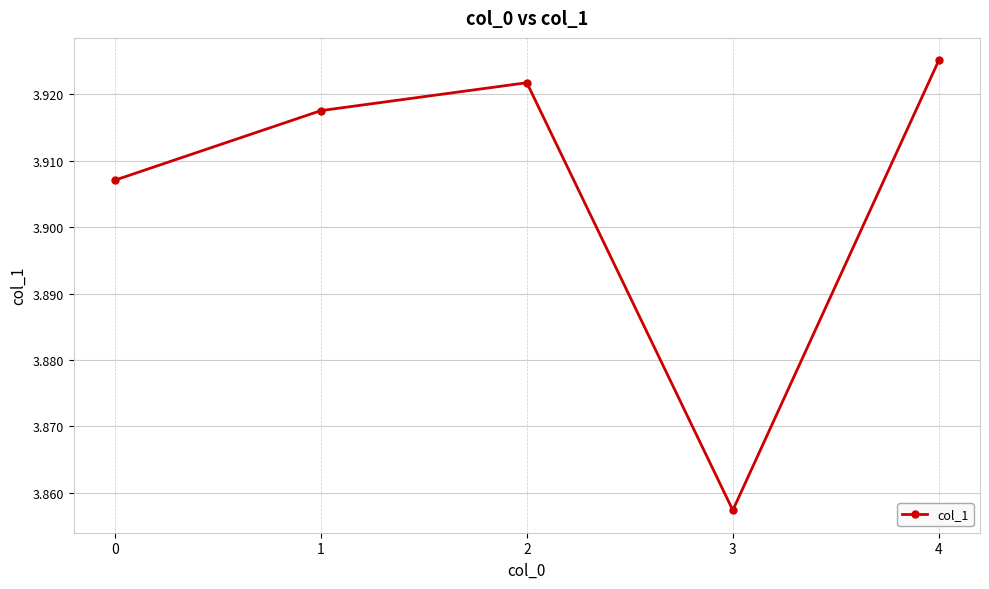

How many data points does each series have?

5